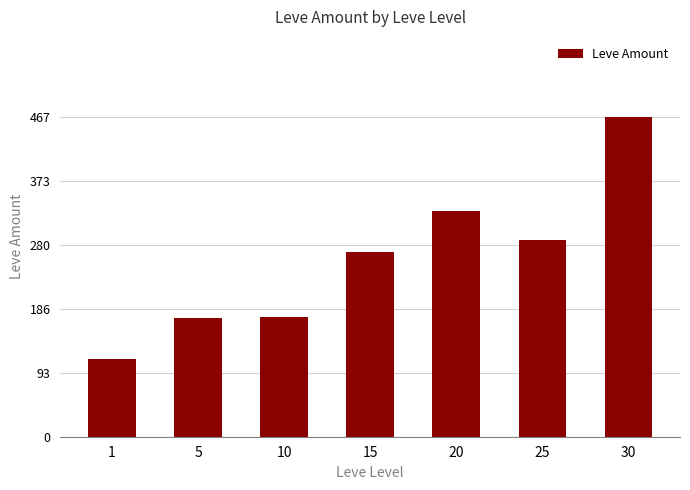

True or false: the data shows 371 at 15.

False